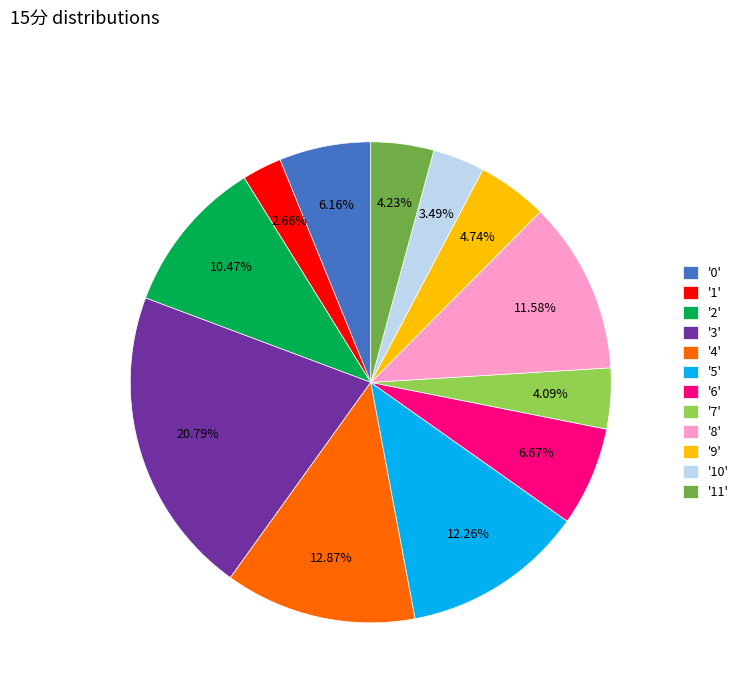

Which slice is the smallest?

'1'